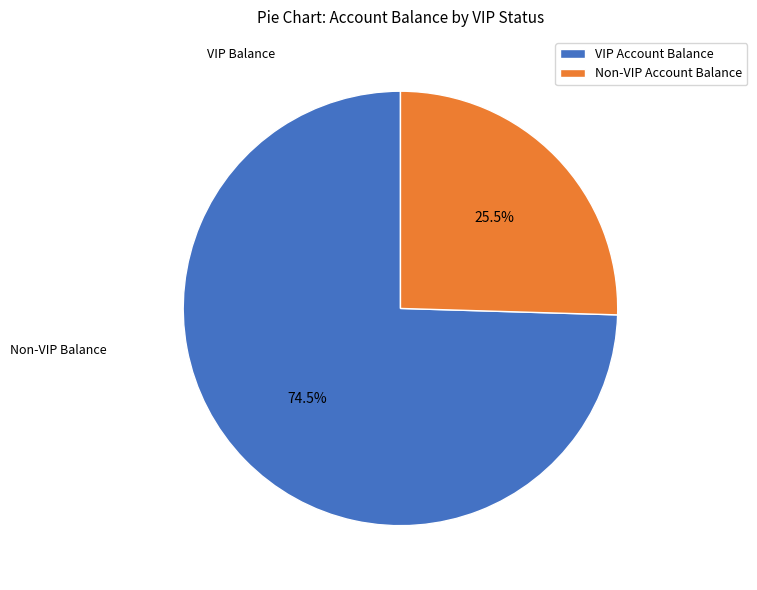

How many segments does this pie chart have?

2